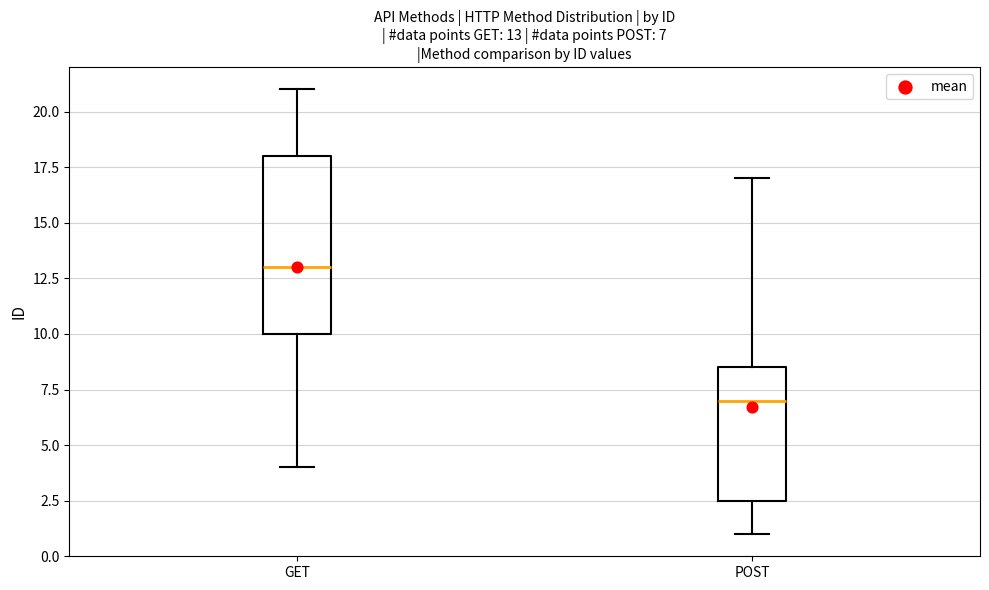

Which box is the tallest, from its lower edge to its upper edge?

GET